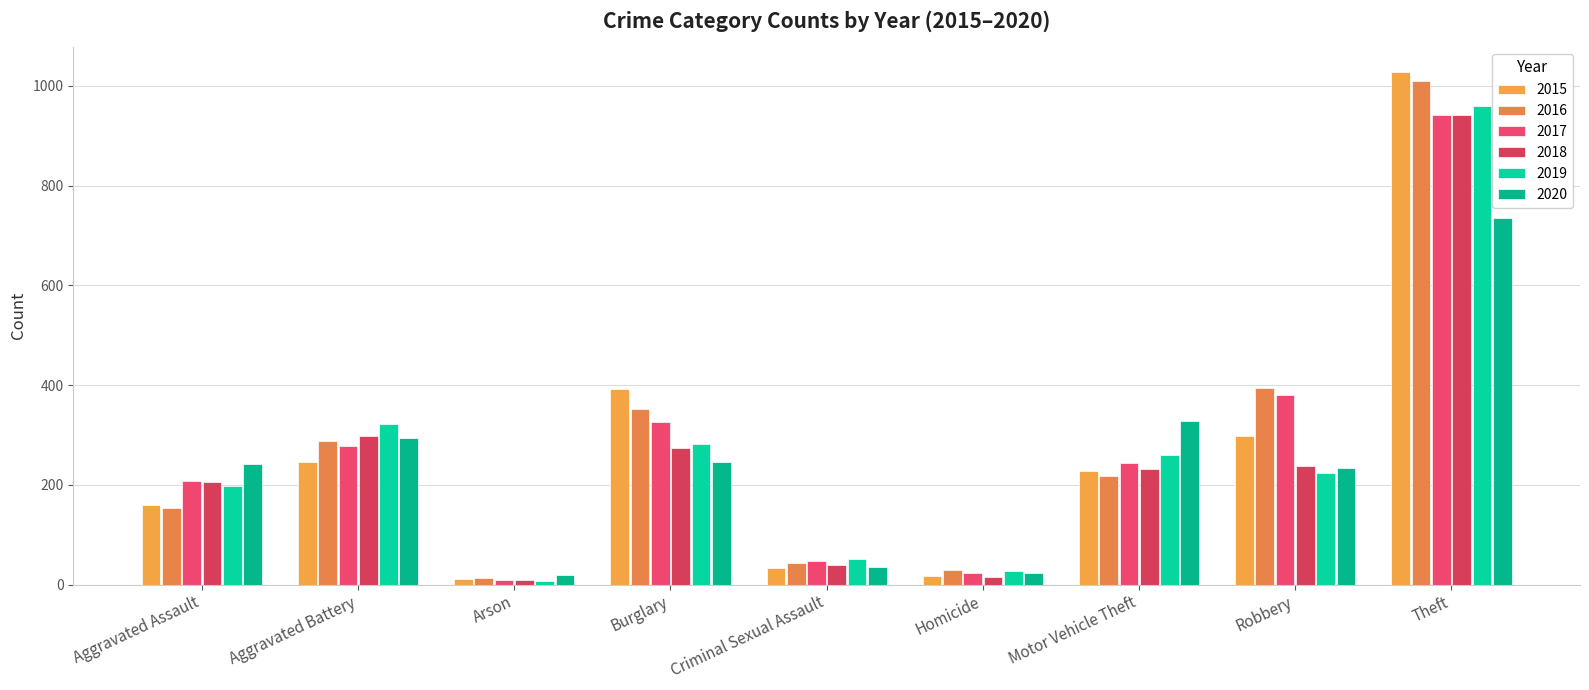

What position from the right is Aggravated Assault?

9